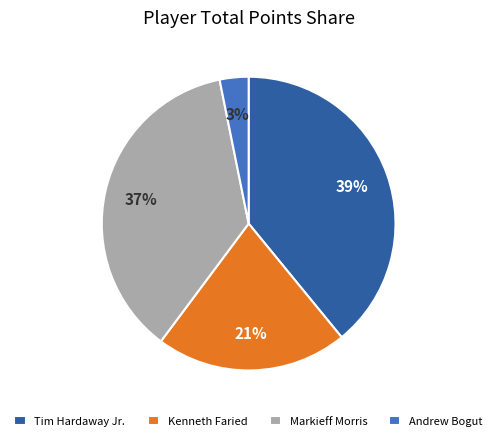

Is it true that Andrew Bogut is 9% of the pie?

False